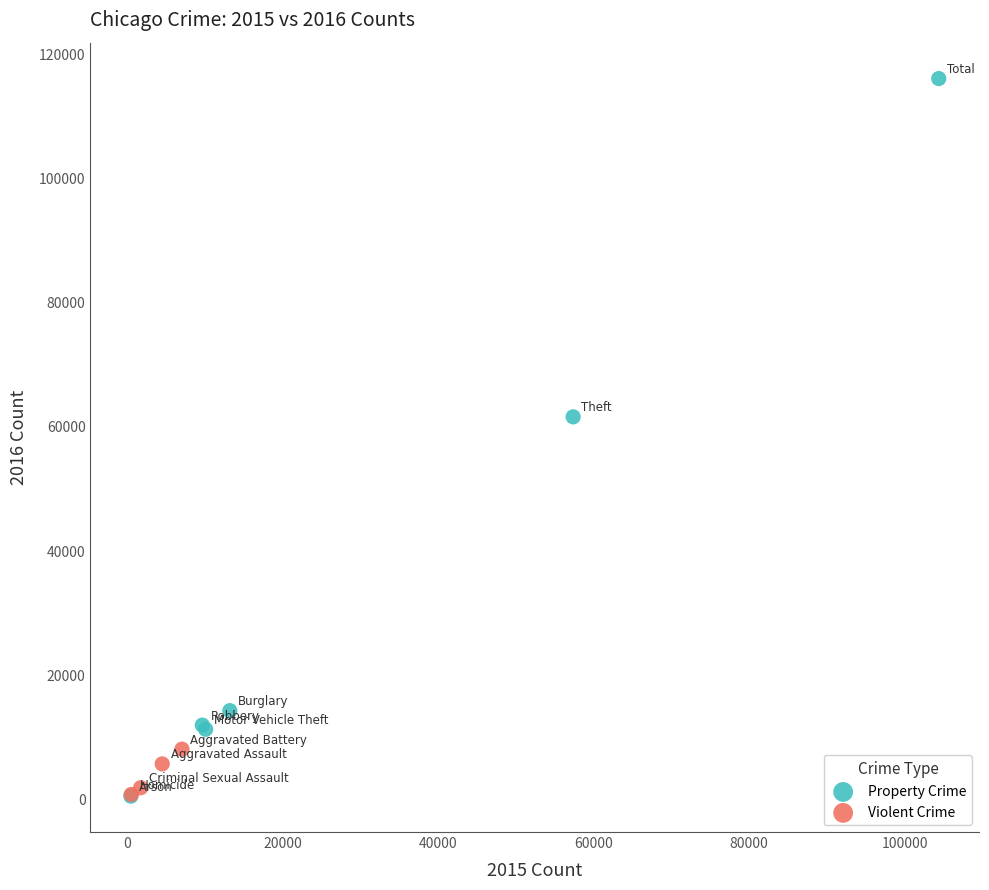

Which series contains the highest Y value?

Property Crime